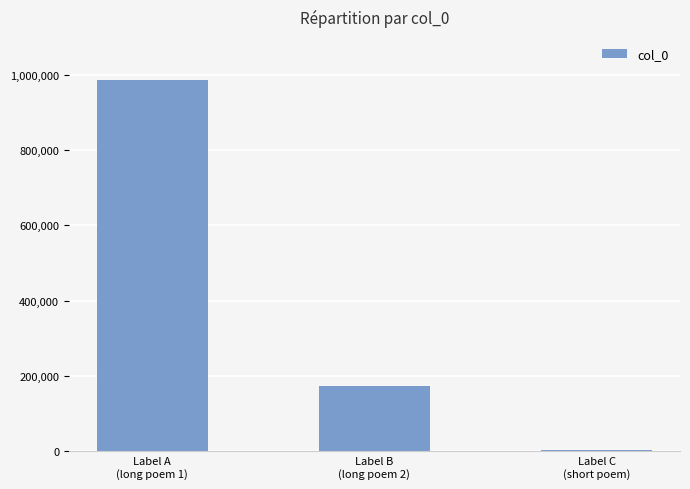

What is the change in value from Label A
(long poem 1) to Label B
(long poem 2)?

-810811